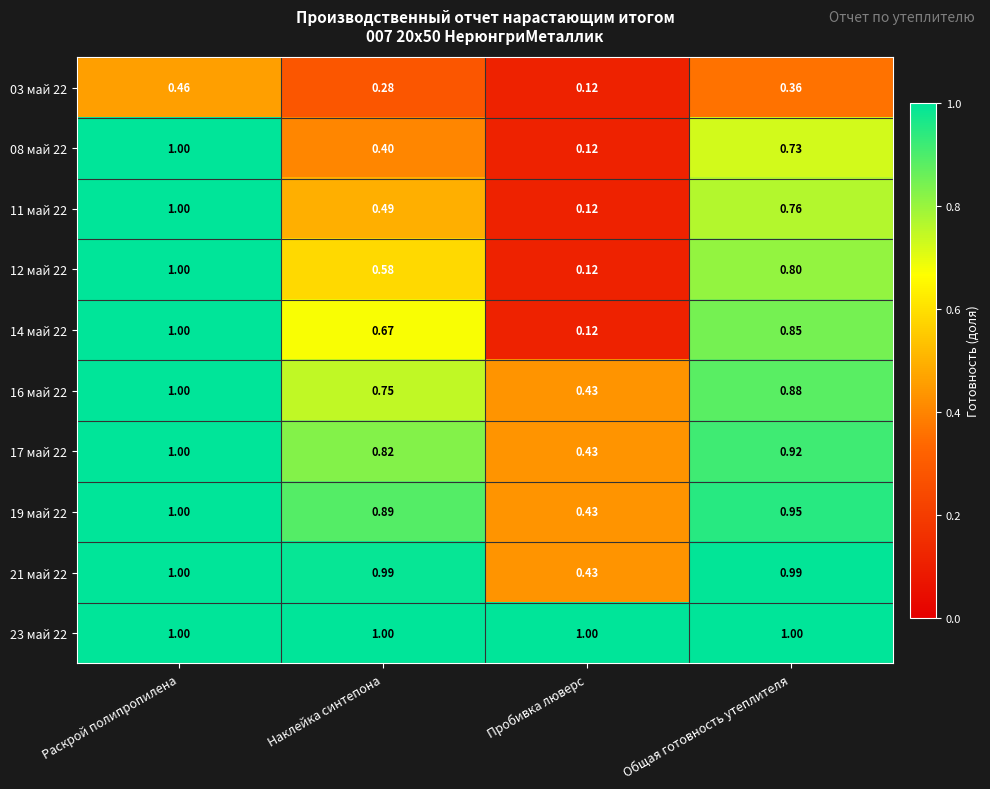

What is the total value across all series at Раскрой полипропилена?

9.5